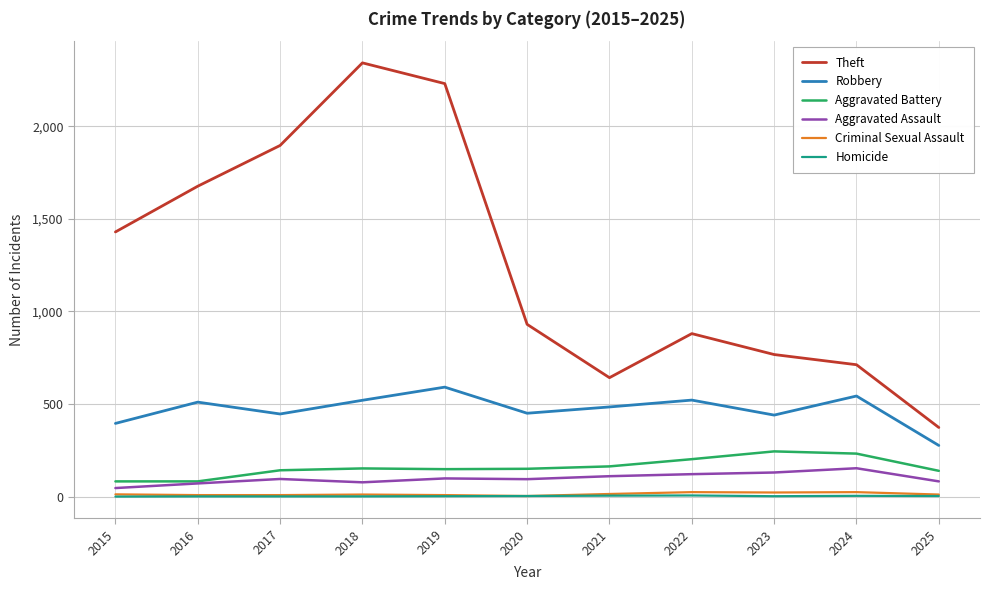

At which label does Aggravated Assault reach its peak?

2024